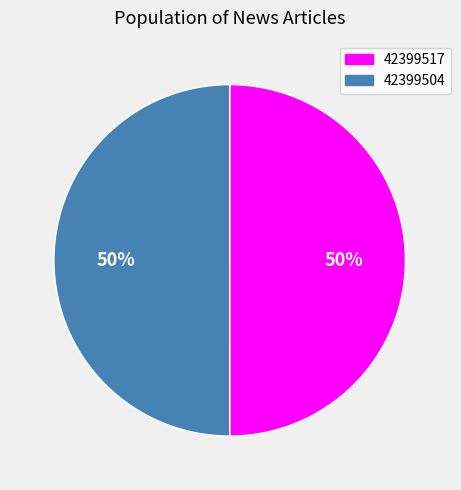

Count the number of slices in the pie.

2